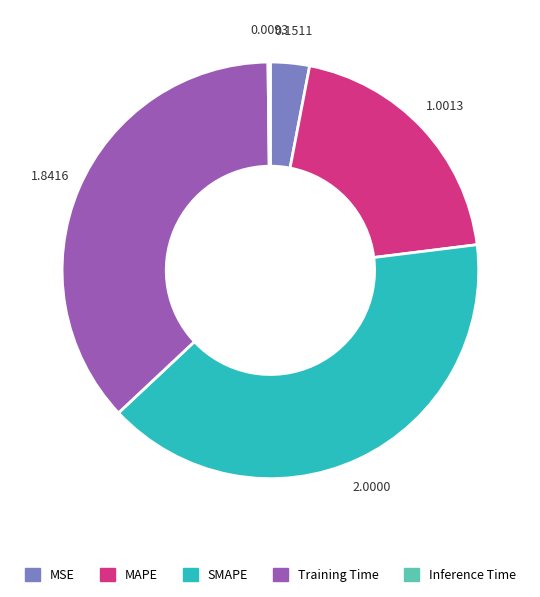

Do MAPE and SMAPE together represent more than half of the pie?

Yes